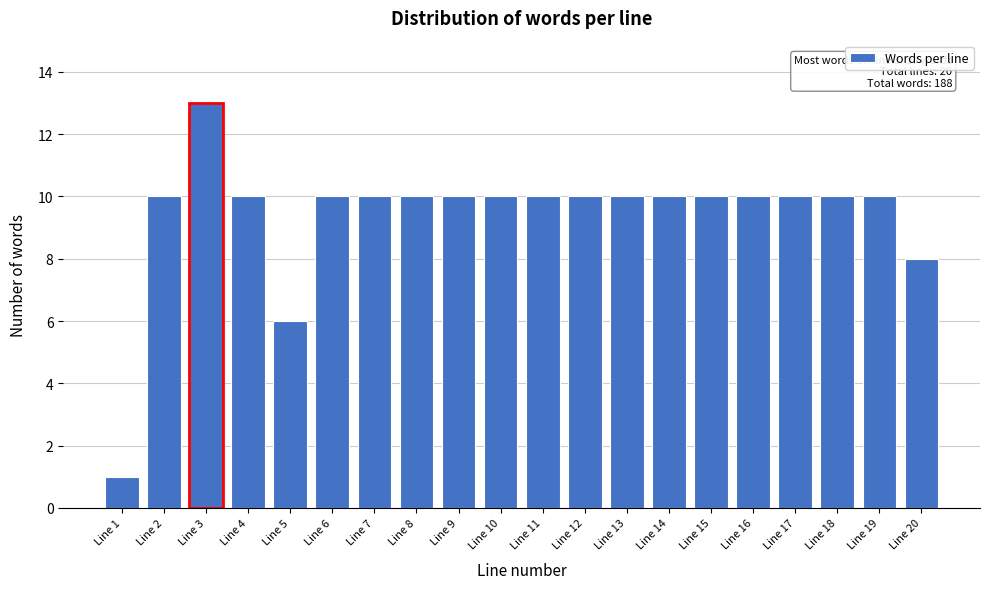

Reading left to right, list all the values displayed in this chart.

1	10	13	10	6	10	10	10	10	10	10	10	10	10	10	10	10	10	10	8